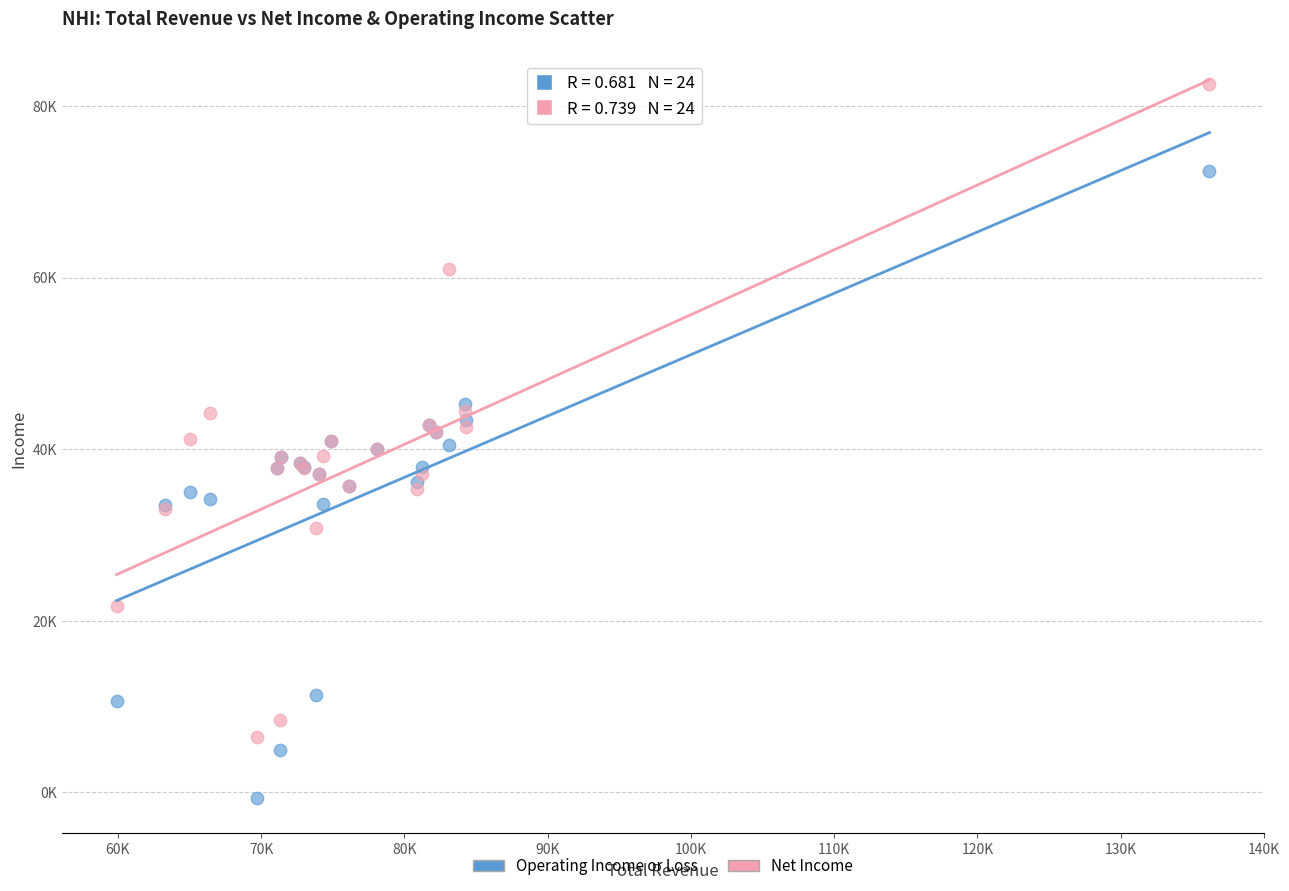

Which series contains the highest Y value?

Net Income